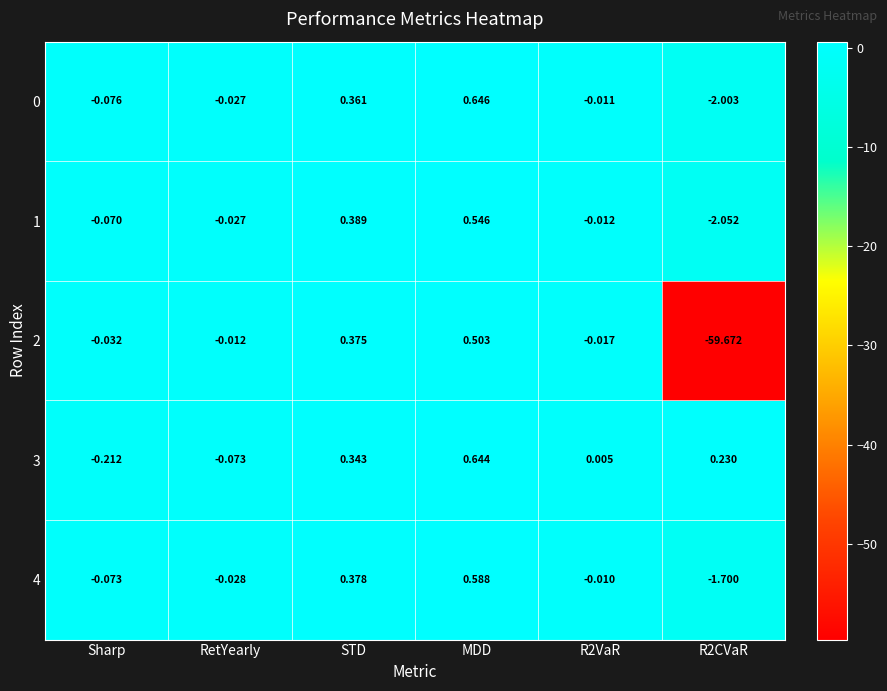

At which category does the chart reach its peak across all series?

MDD